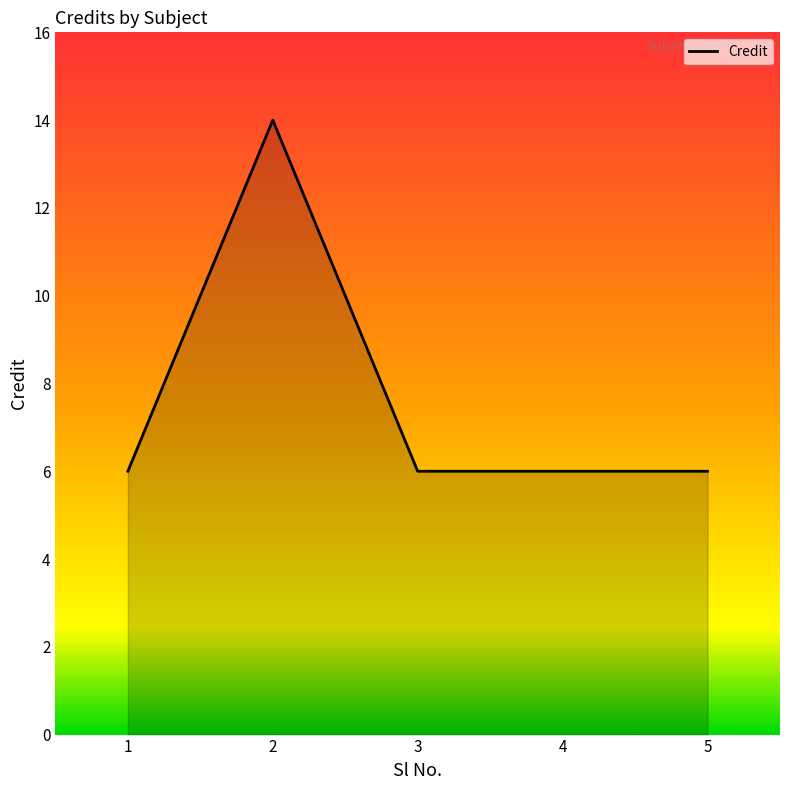

What is the difference between the maximum and second lowest values?

8